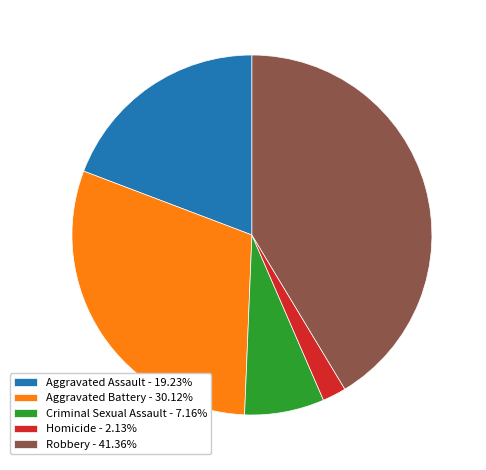

Which category has the smallest portion of the pie?

Homicide